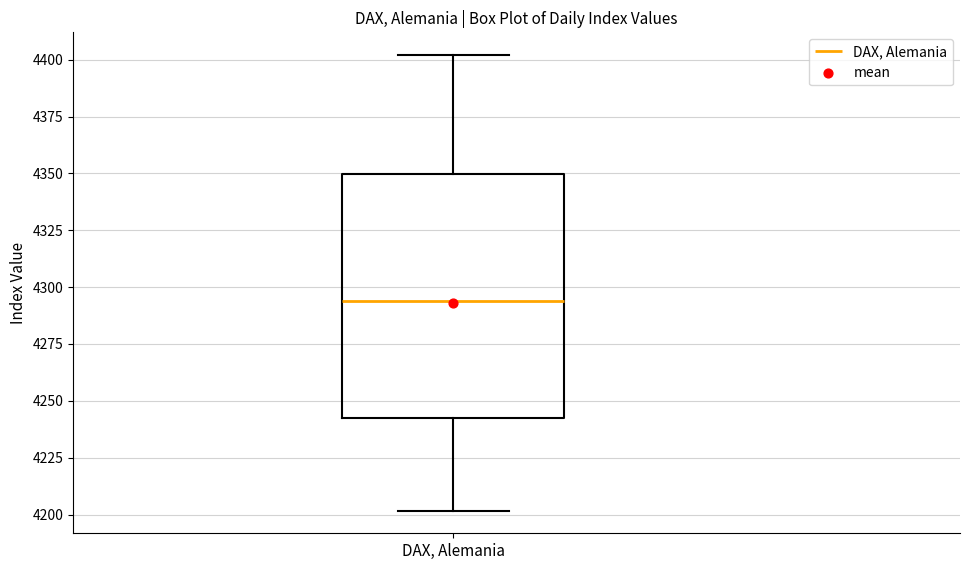

Where does the upper whisker of the box for DAX, Alemania end on the y-axis? The values are not printed on the chart, so give them approximately, as read against the axis.

4400